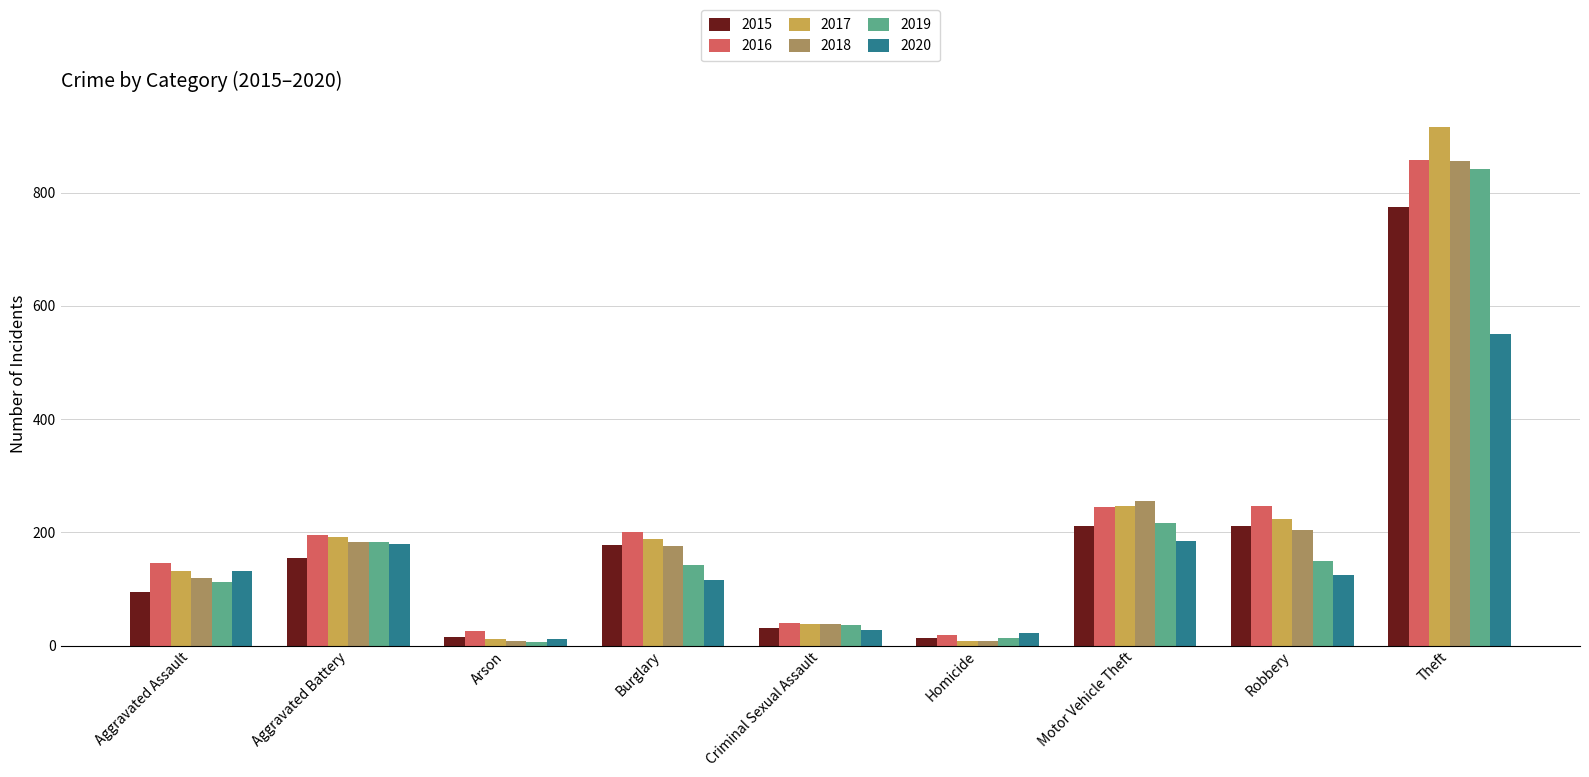

Where is 2019 nearest to the value 423?

Motor Vehicle Theft